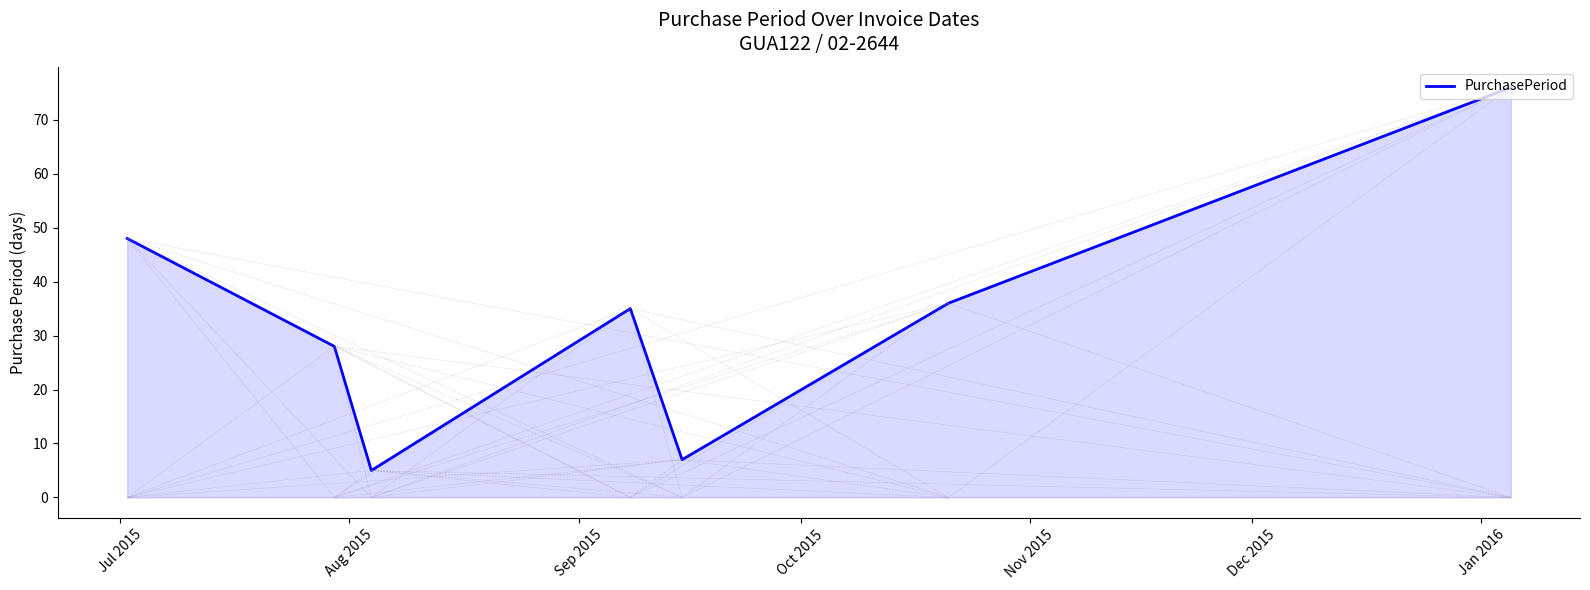

What is the maximum value shown in the chart?

76